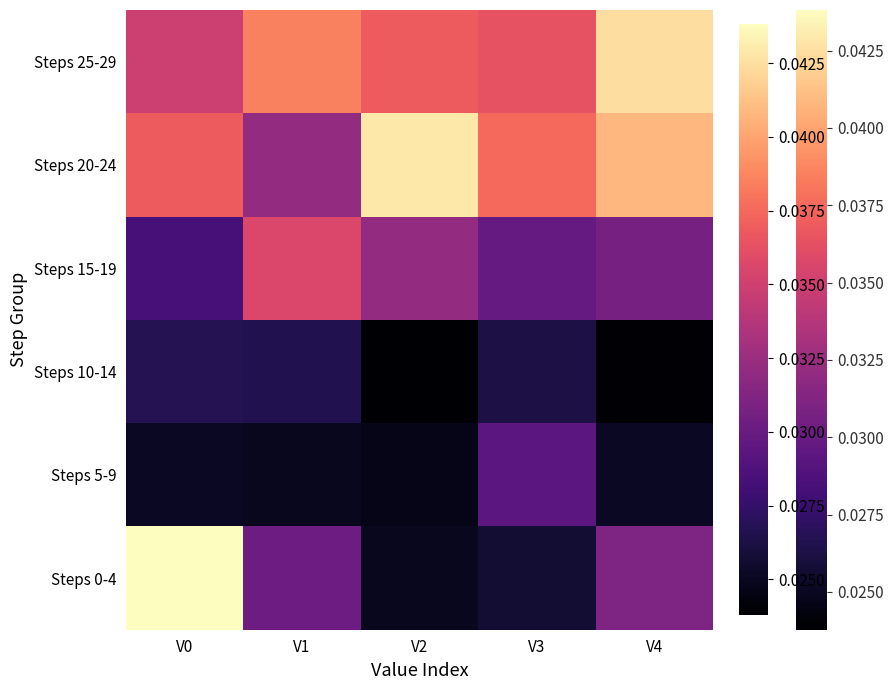

Between V0 and V2, which series saw the biggest shift?

Steps 0-4